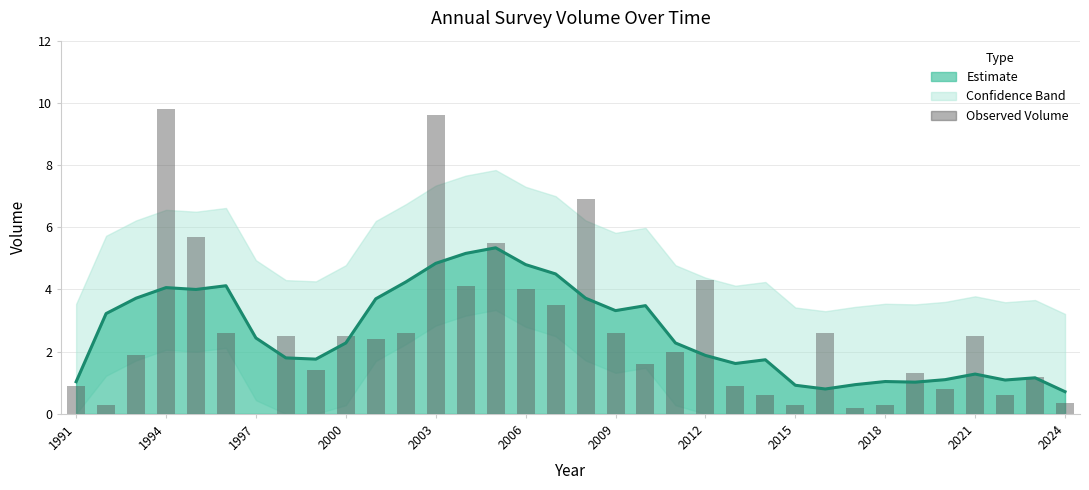

What is the difference between the maximum and minimum values?

9.8